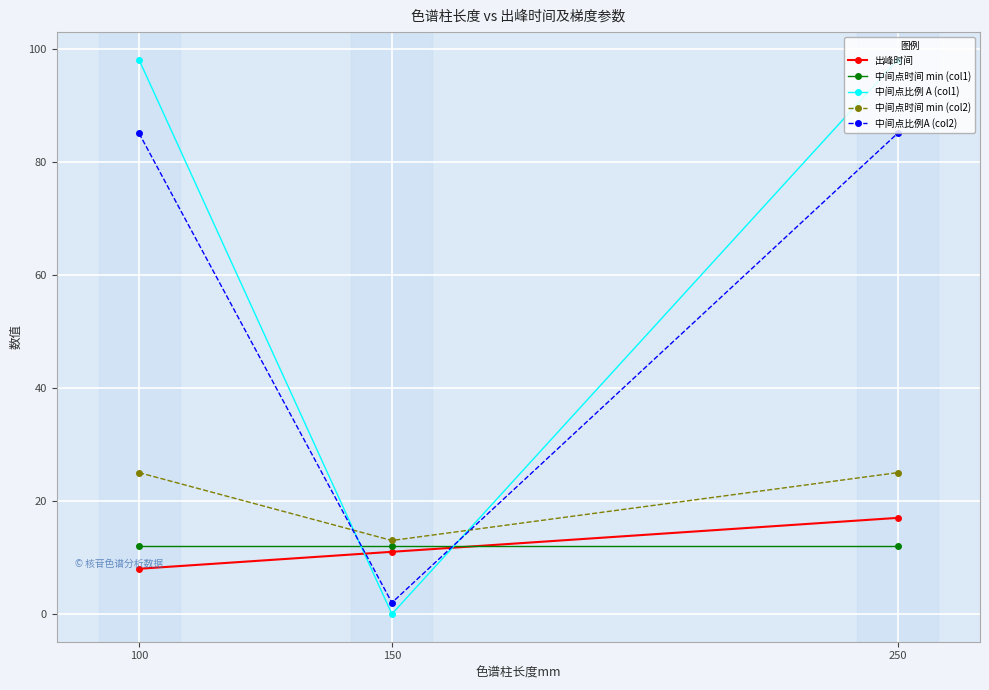

At which category is the sum across all series the highest?

250